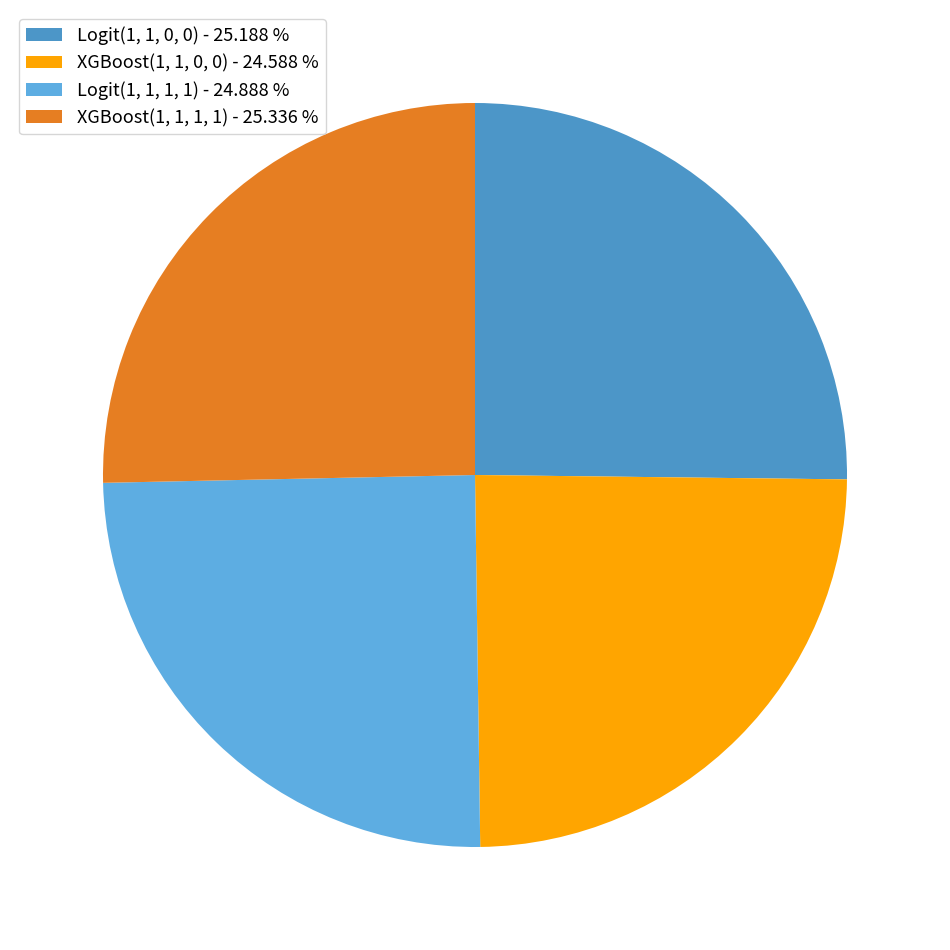

To the nearest percent, what percentage of the pie is XGBoost(1, 1, 0, 0)?

25%